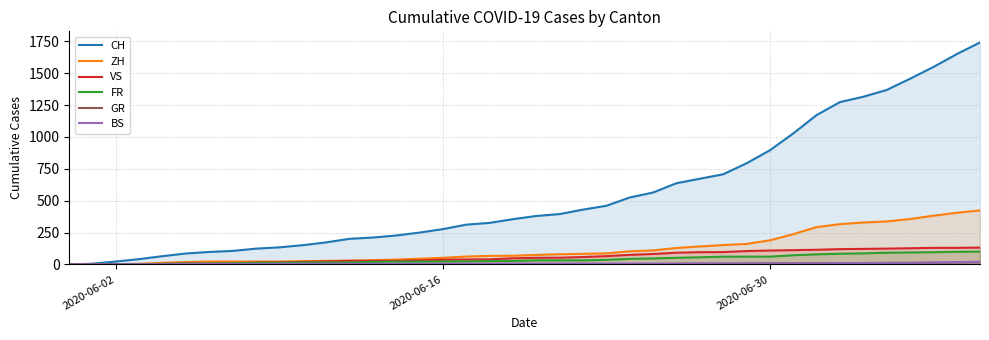

Which series has the largest total across all categories?

CH